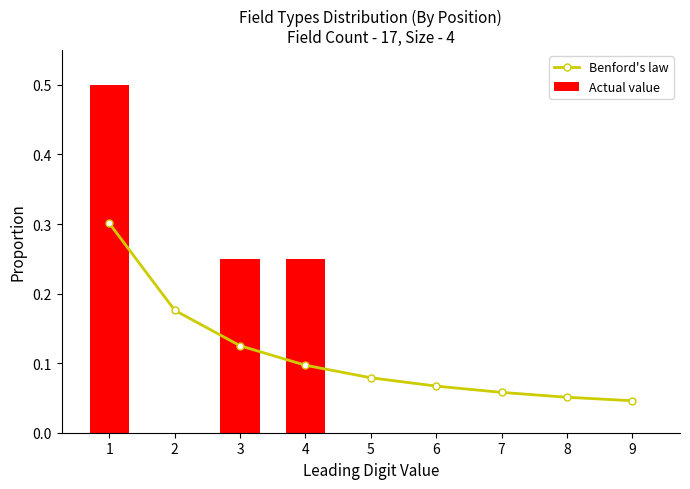

At which category does the chart reach its peak across all series?

1